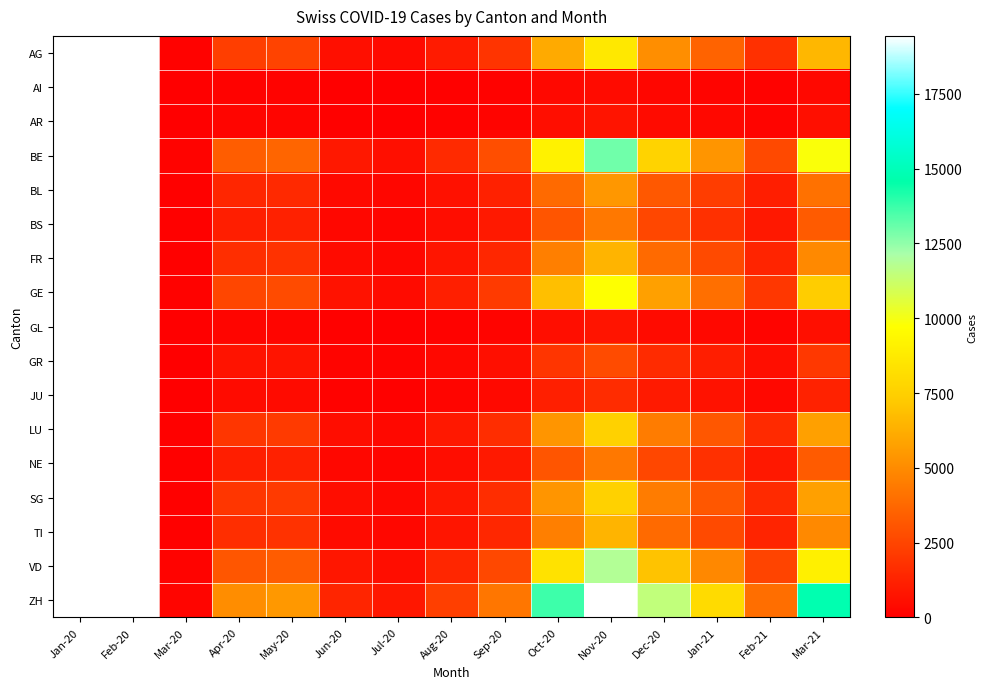

What is the difference between the second highest and second lowest values in the JU series?

1118.0